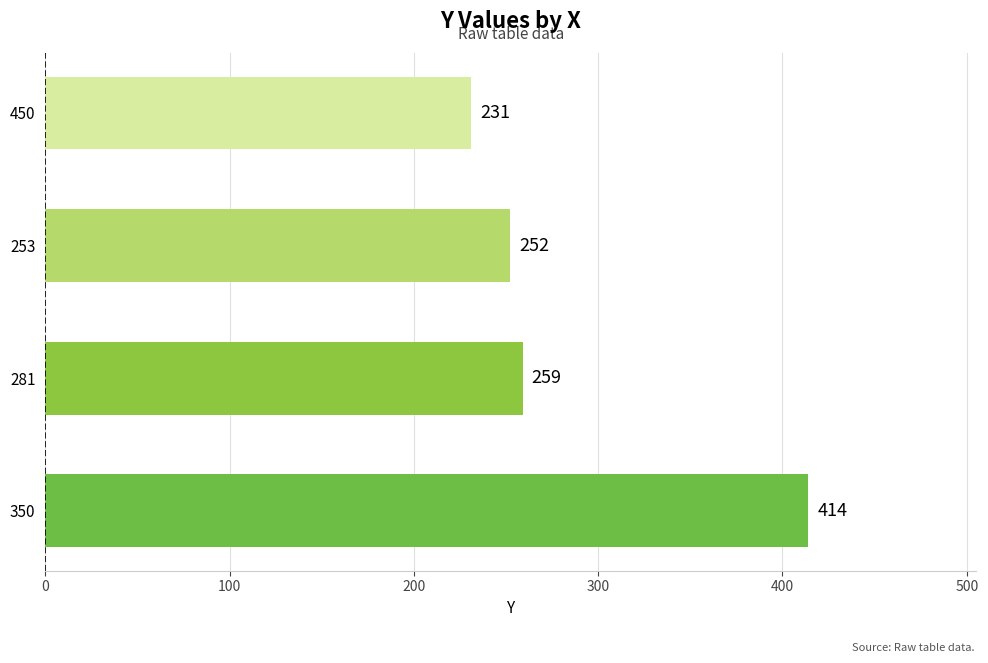

Which has a higher value, 450 or 281?

281